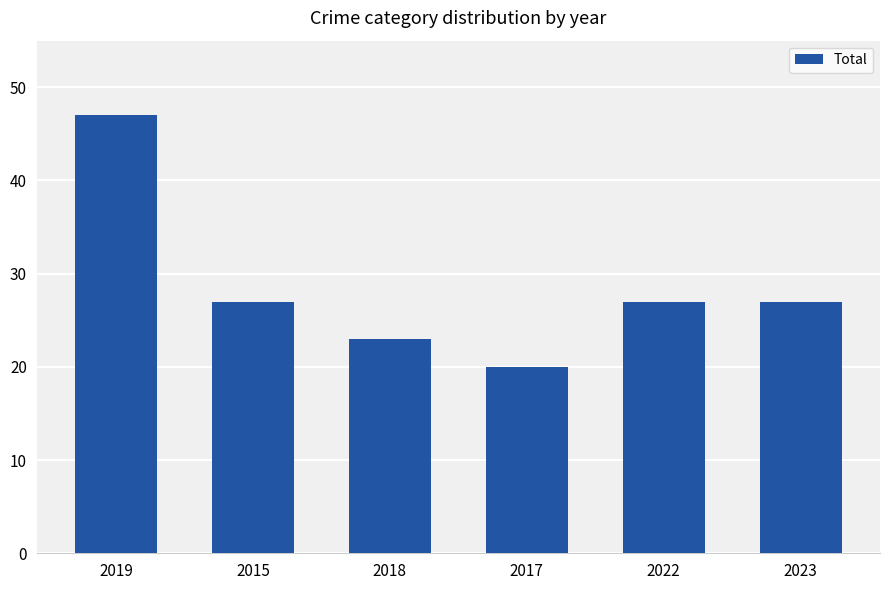

Reading right to left, list all the values displayed in this chart.

2023=27	2022=27	2017=20	2018=23	2015=27	2019=47